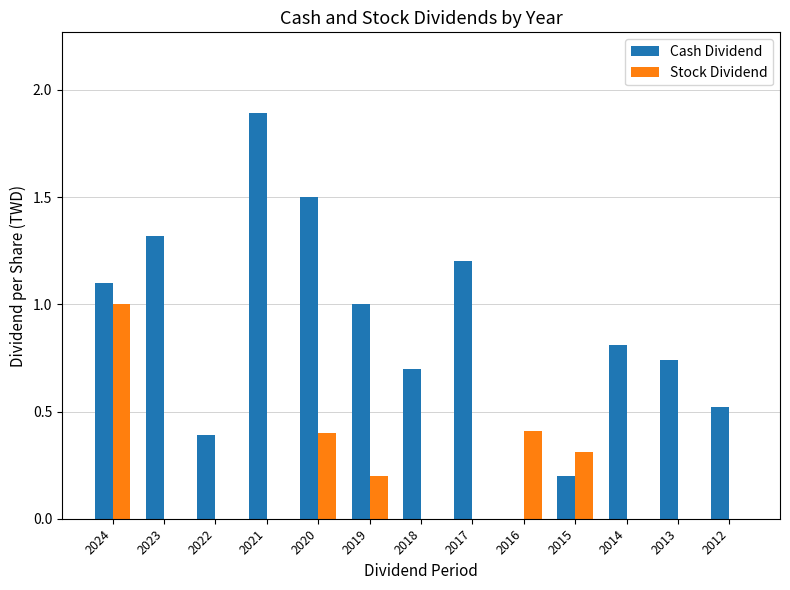

Which series has the largest range (max minus min)?

Cash Dividend